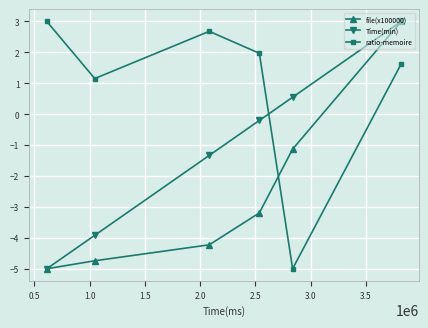

Rank the series by their average value, from lowest to highest.

file(x100000), Time(min), ratio-memoire